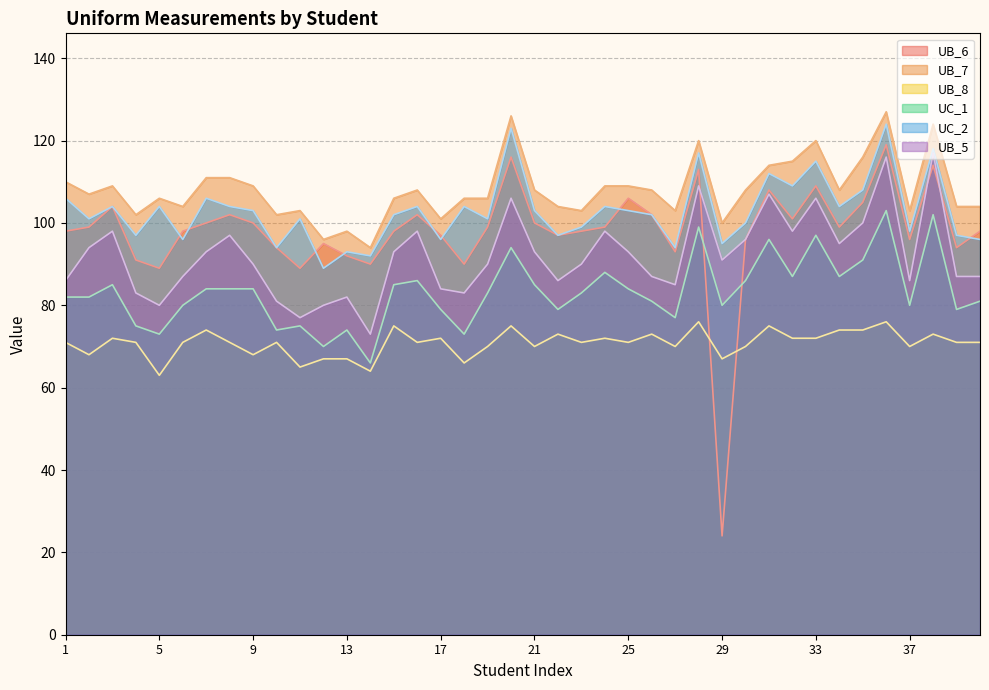

At which category does the chart reach its minimum across all series?

29